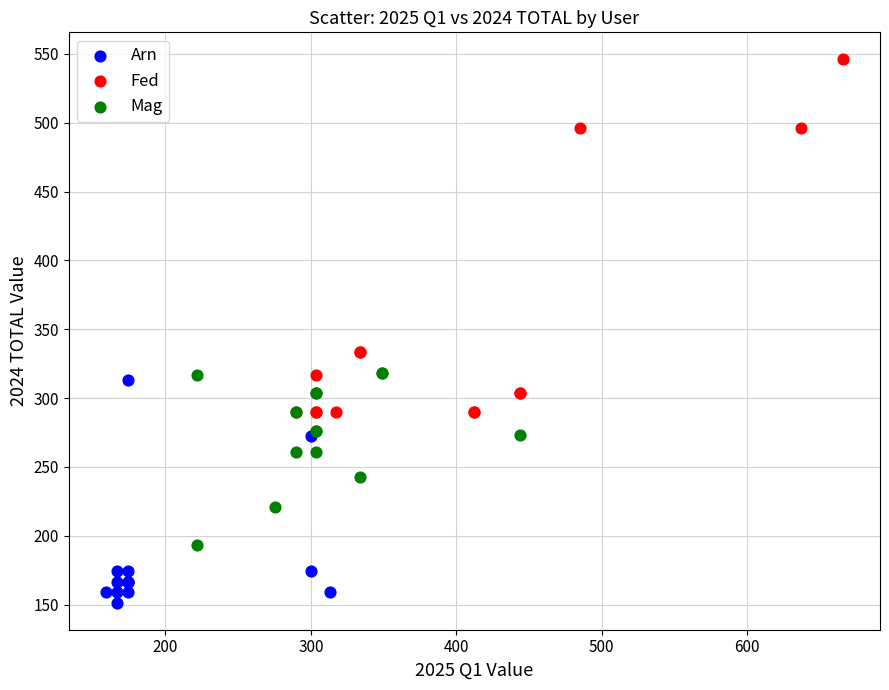

Which series contains the highest Y value?

Fed